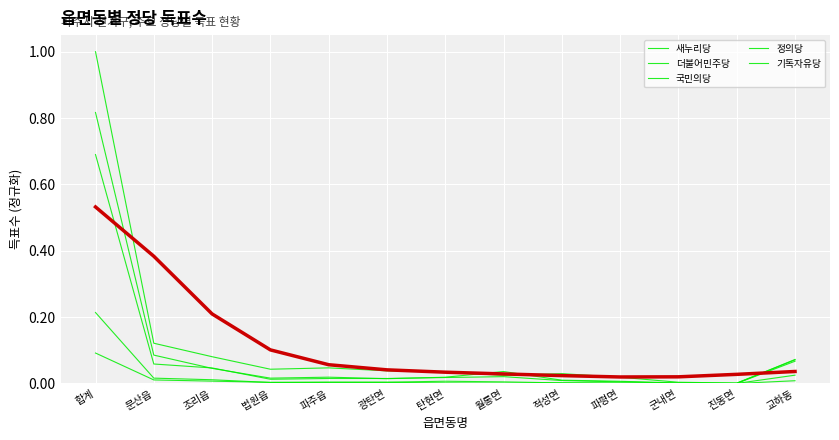

List the series in order of their peak value, highest first.

새누리당, 더불어민주당, 국민의당, 정의당, 기독자유당